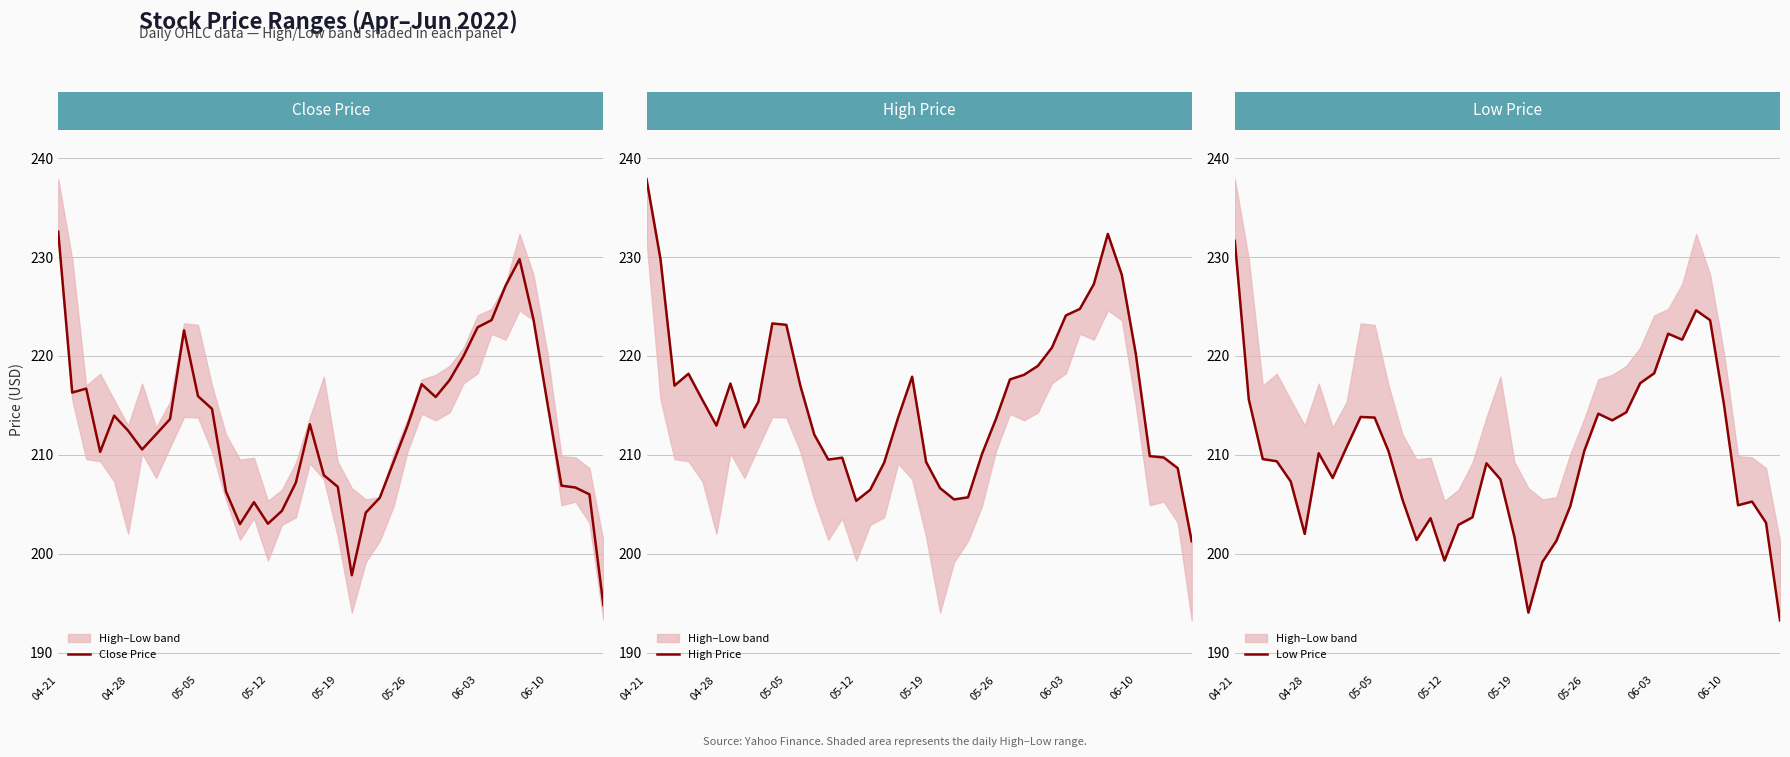

What is the spread (max minus min) of values at 26?

3.5